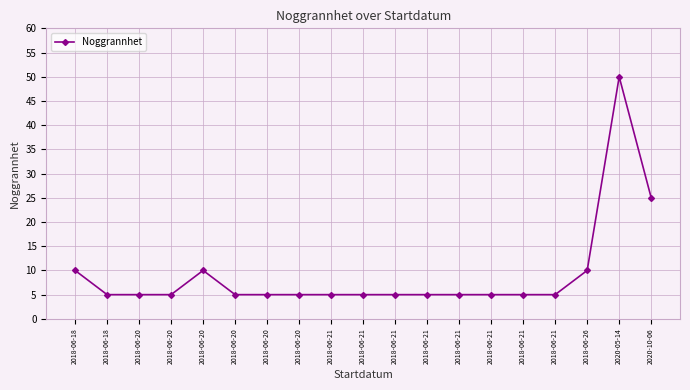

Rank the categories by value from highest to lowest.

2020-05-14, 2020-10-06, 2018-06-18, 2018-06-20, 2018-06-26, 2018-06-18, 2018-06-20, 2018-06-20, 2018-06-20, 2018-06-20, 2018-06-20, 2018-06-21, 2018-06-21, 2018-06-21, 2018-06-21, 2018-06-21, 2018-06-21, 2018-06-21, 2018-06-21